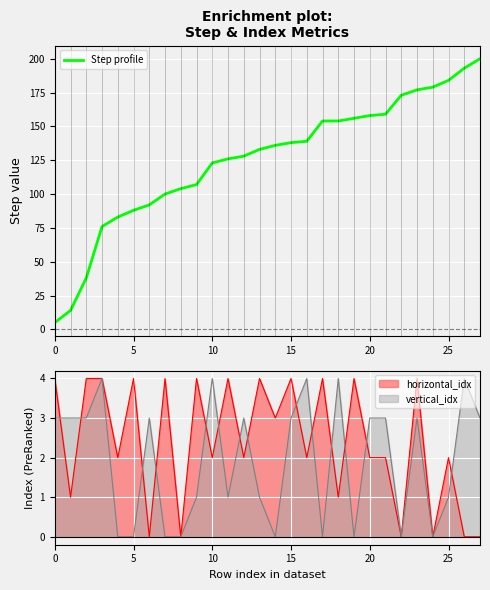

Which label corresponds to the largest value in the chart?

27